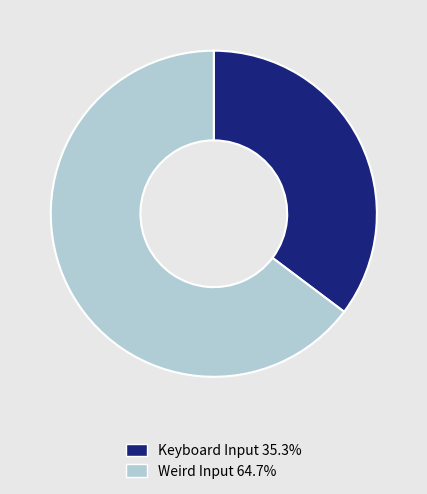

The Keyboard Input slice represents 43% of the pie. True or false?

False